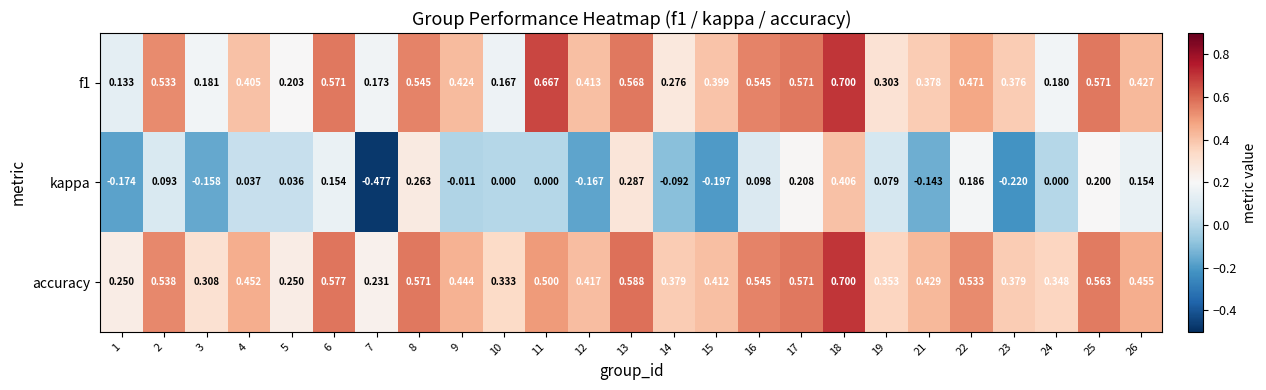

Which series has the widest spread of values?

kappa